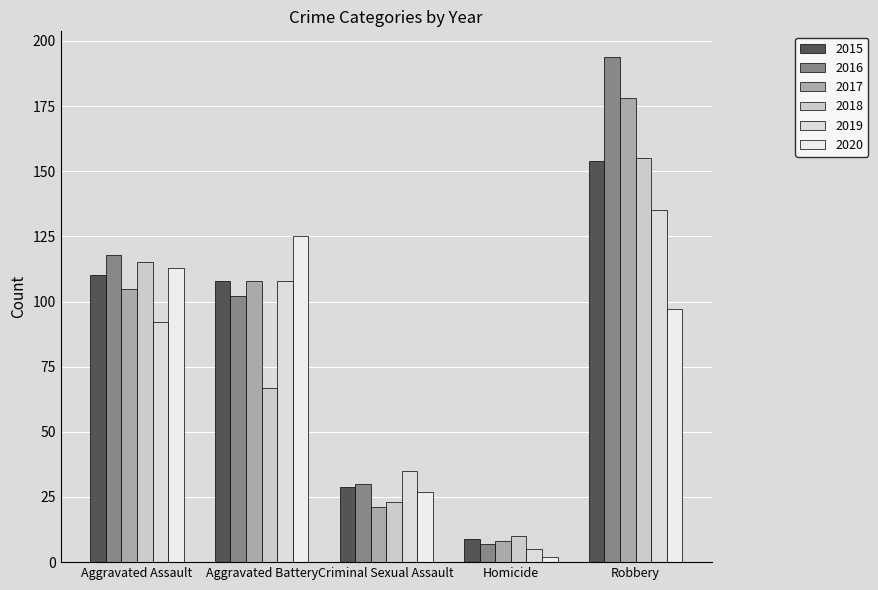

Rank the categories by 2017 value from lowest to highest.

Homicide, Criminal Sexual Assault, Aggravated Assault, Aggravated Battery, Robbery